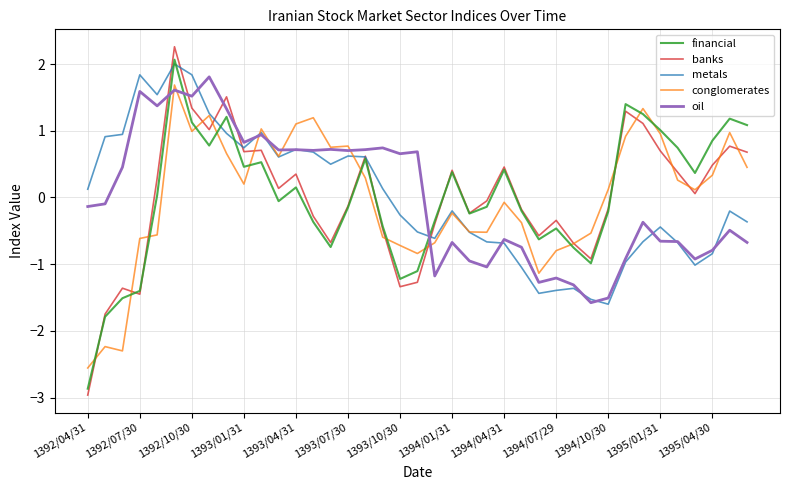

What is the maximum value for oil?

1.8